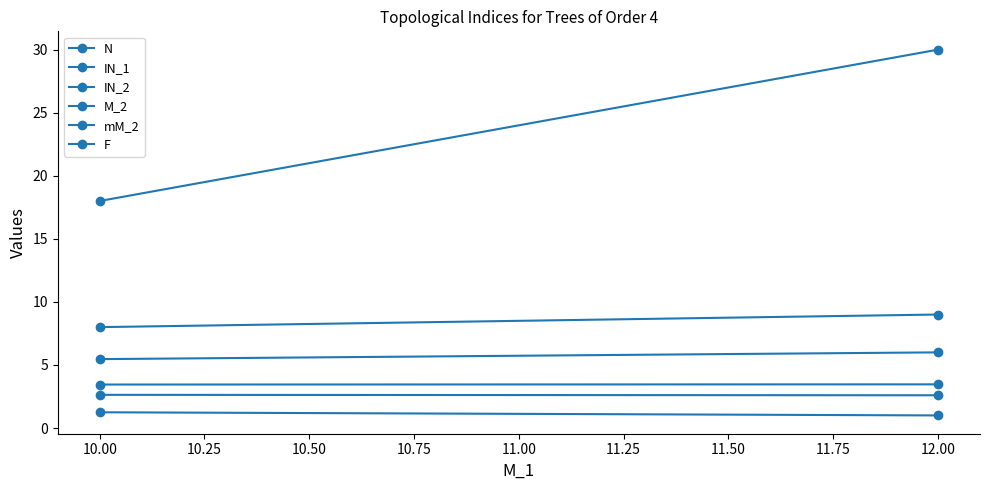

The N series shows 1.9 at 12.00. True or false?

False